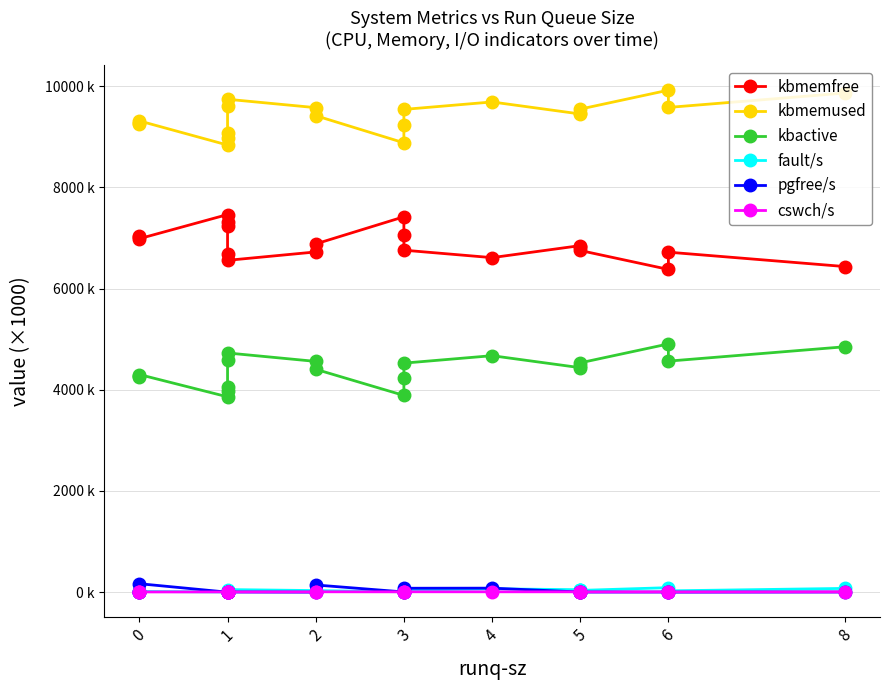

What is the sum of all cswch/s values?

113.8